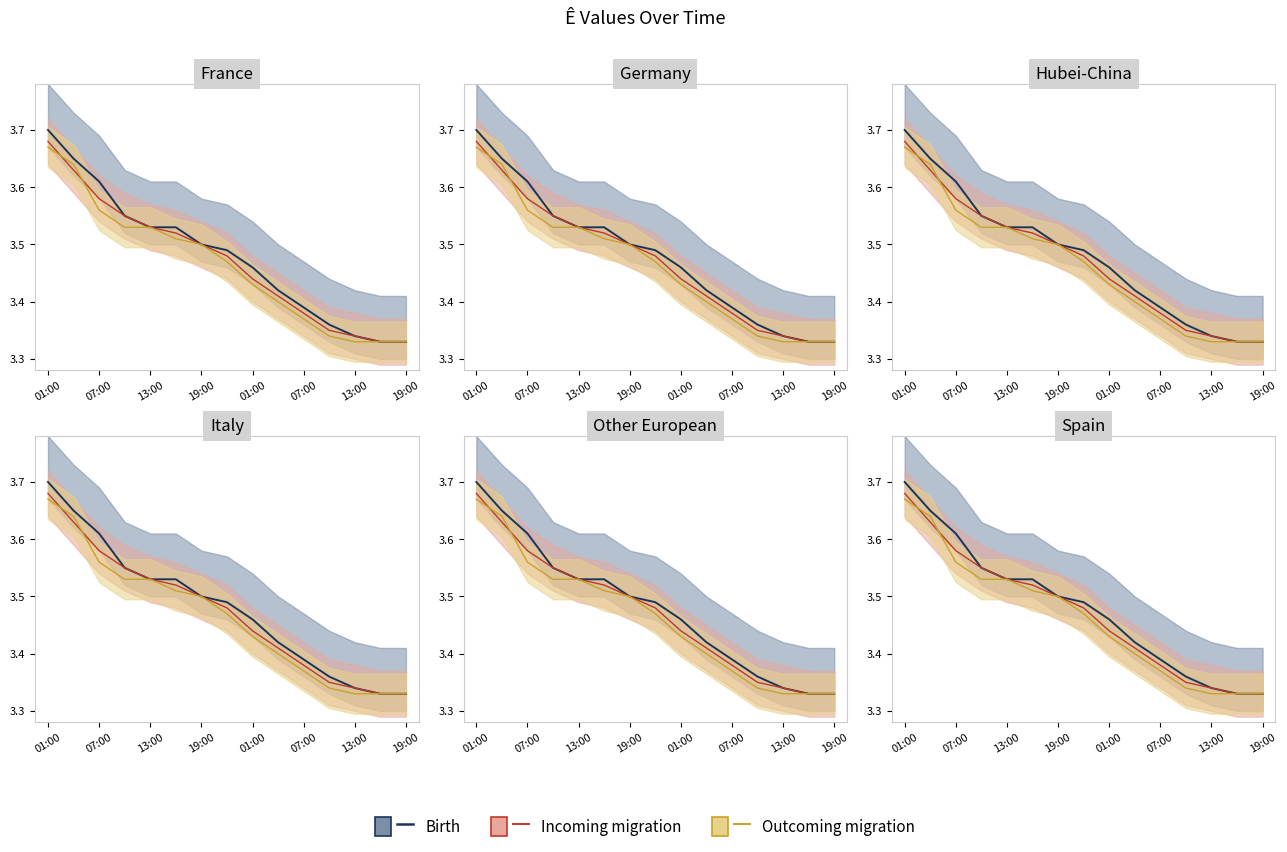

Which series has the widest spread of values?

Birth